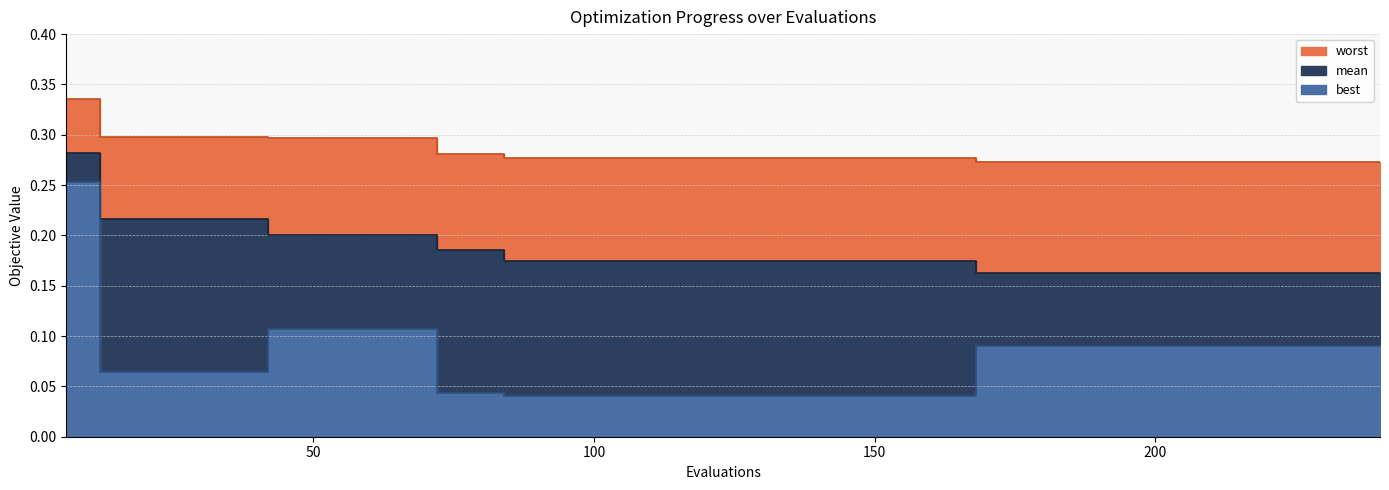

List the series in order of their overall mean, highest first.

worst, mean, best